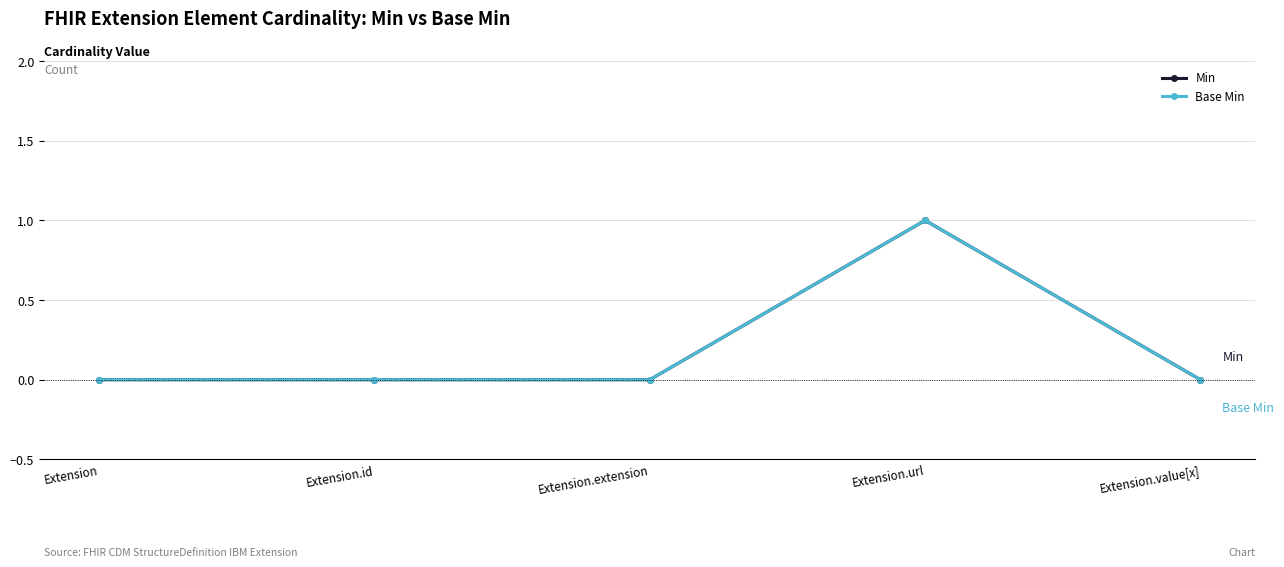

What is the difference between the Base Min values at Extension.id and Extension.url?

1